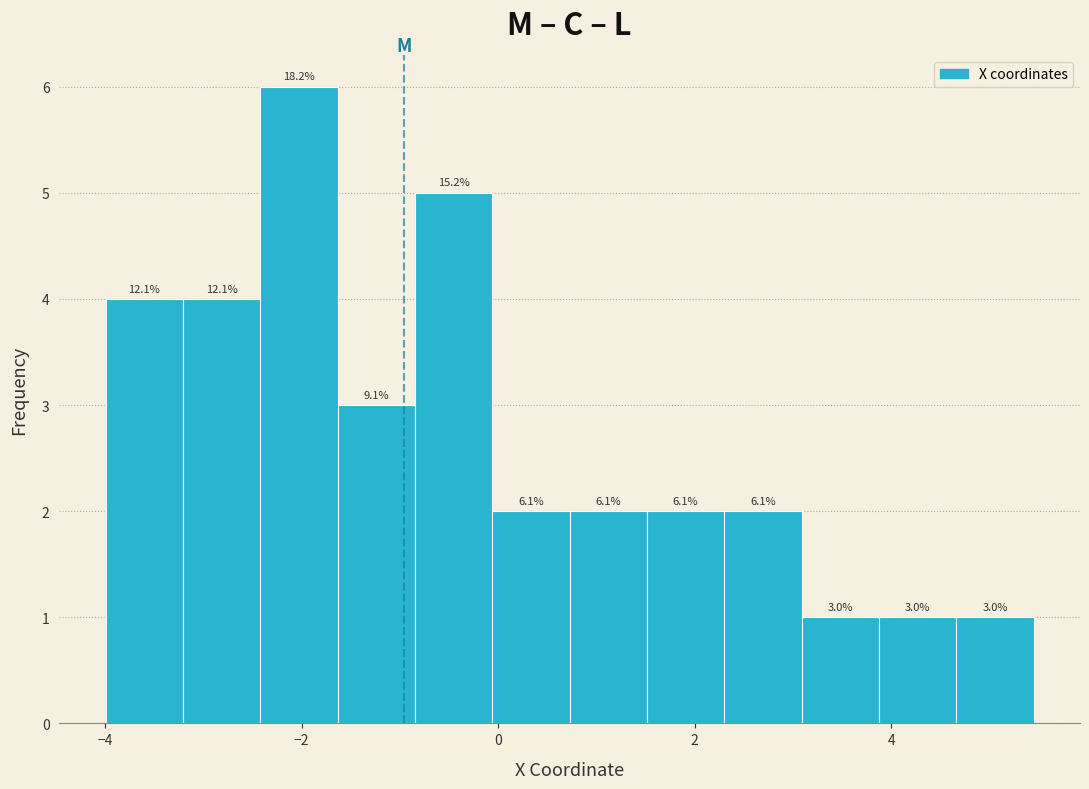

Around what value on the x-axis is the tallest bar? Give the approximate position of its centre, as read against the axis.

-2.0